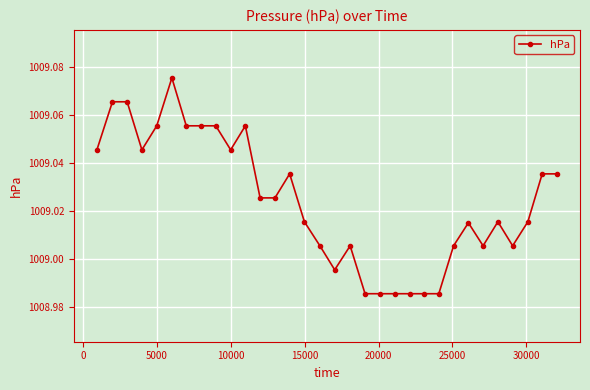

True or false: the data has more than 0 interior local peaks.

True